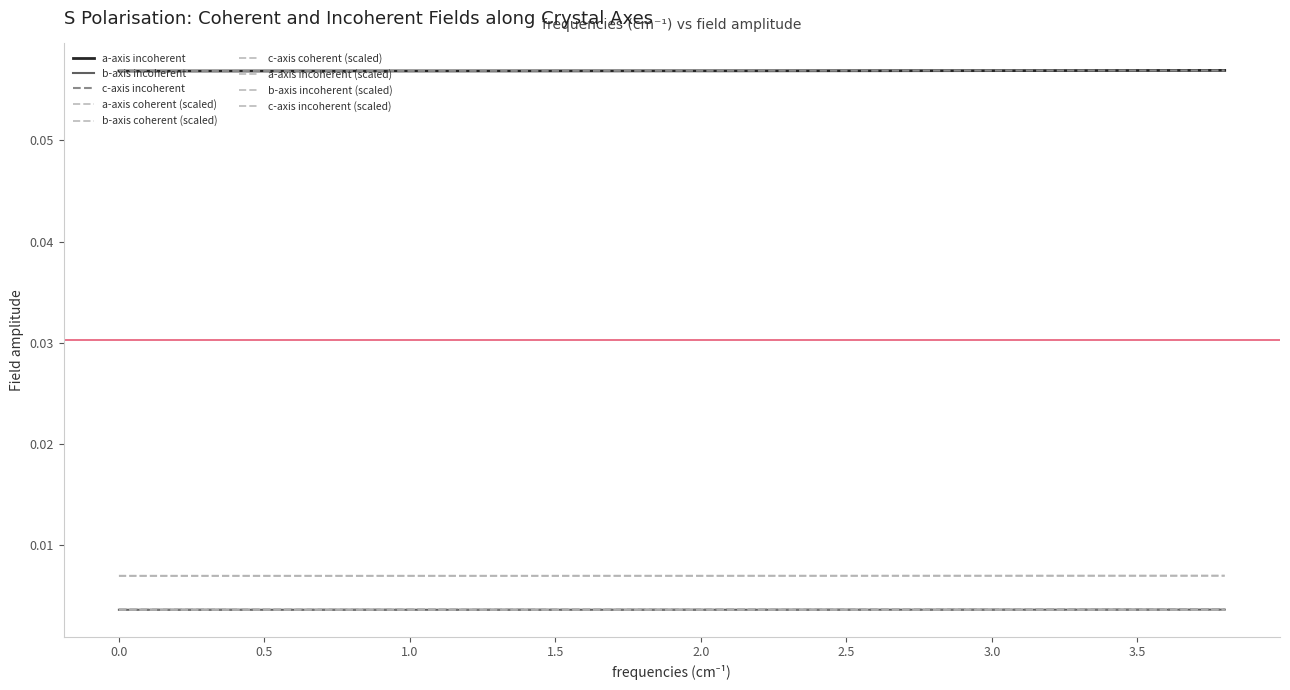

Does the chart have visible grid lines?

No